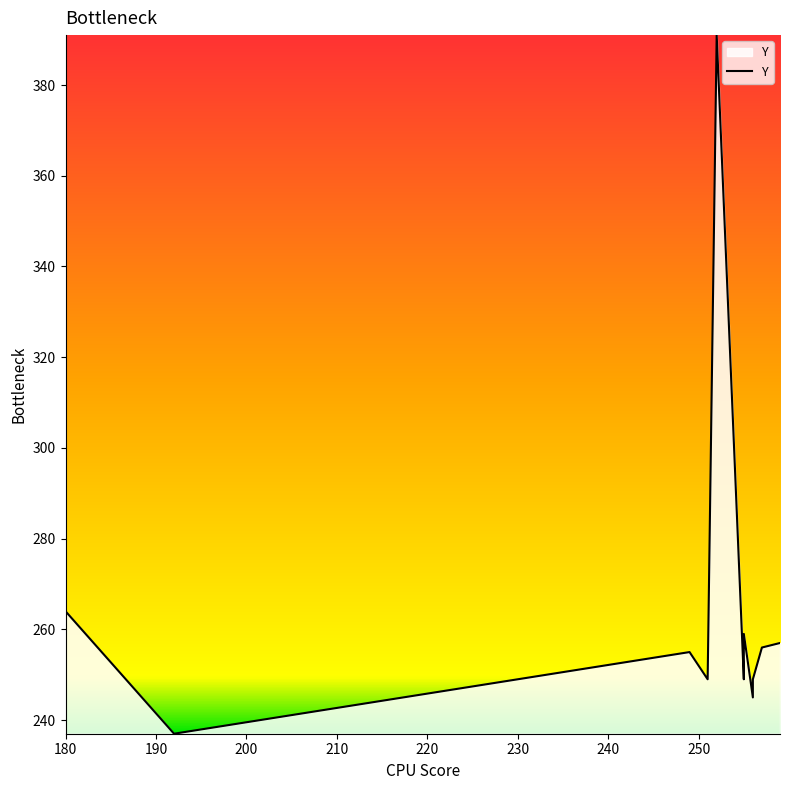

True or false: the data has more than 2 interior local peaks.

True